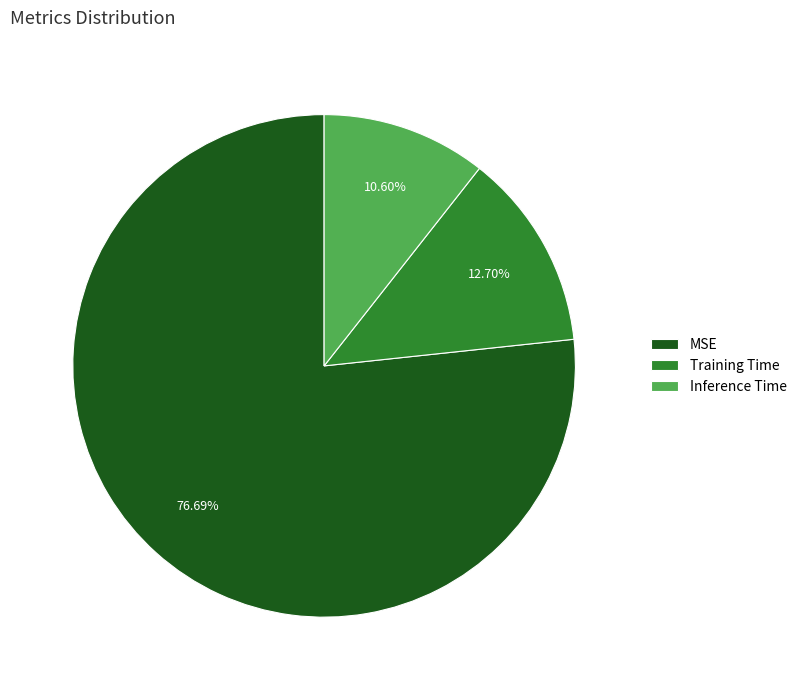

What is the largest slice in the pie chart?

MSE